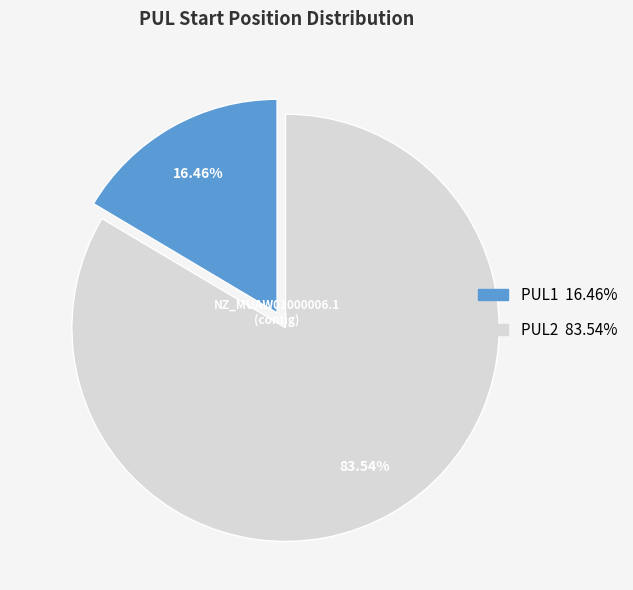

What is the ratio of the value at PUL1 to the value at PUL2?

0.2